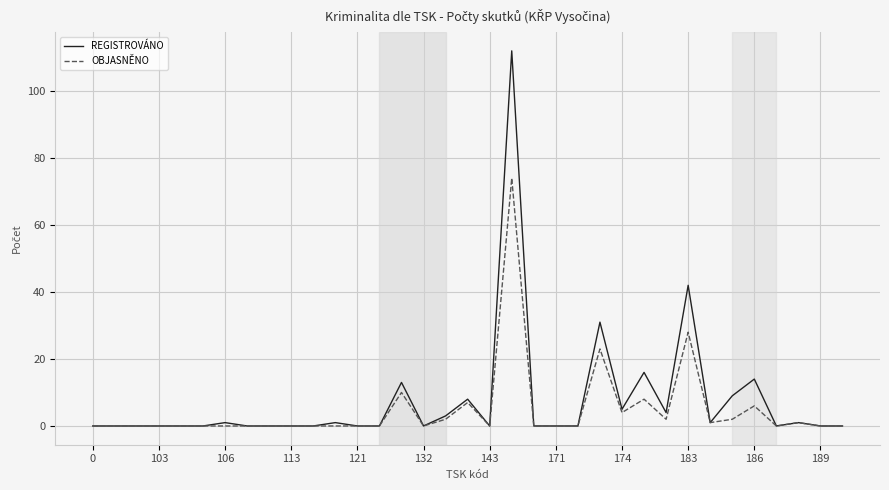

List the series in order of their peak value, lowest first.

OBJASNĚNO, REGISTROVÁNO